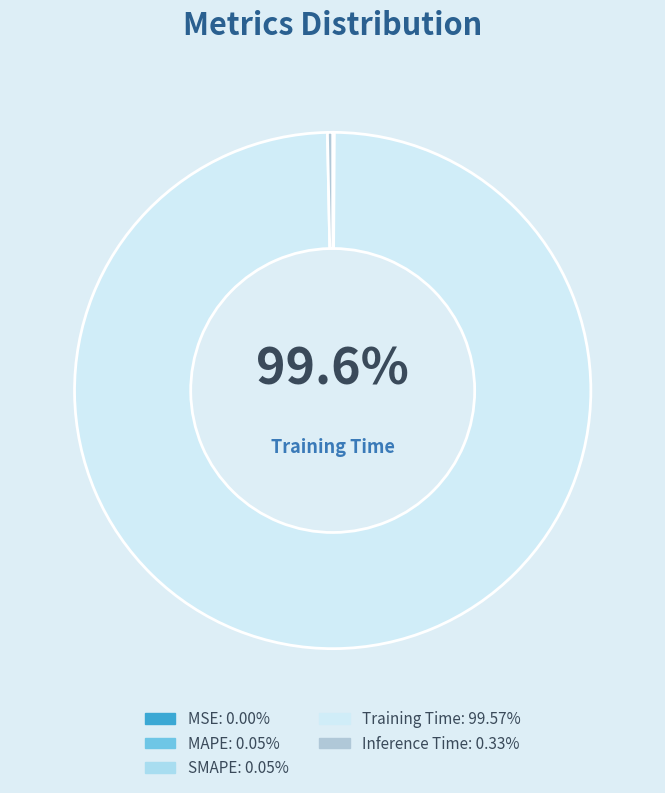

What is the smallest slice in the pie chart?

MSE